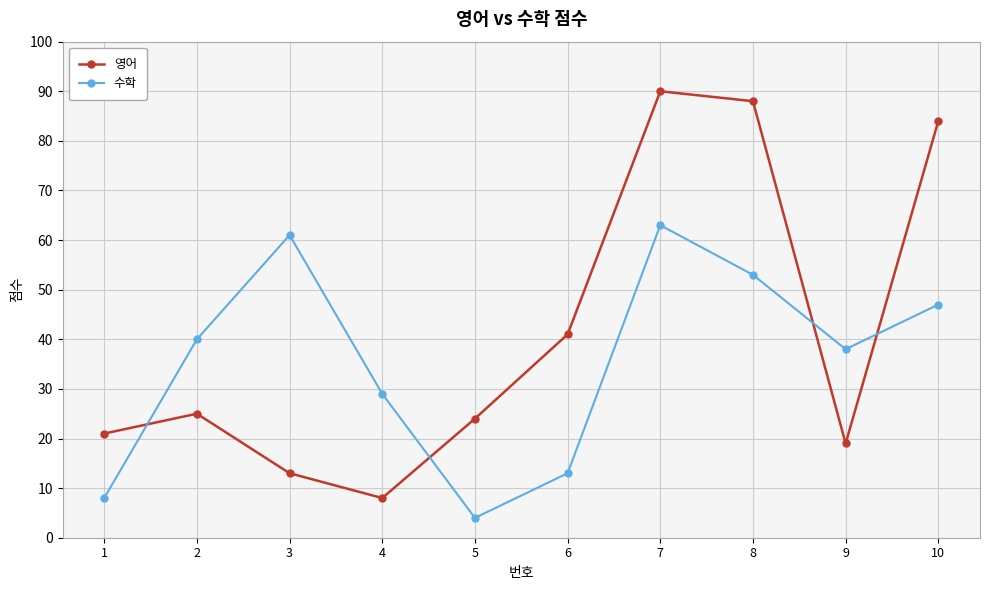

Where is the first local maximum for 수학?

3